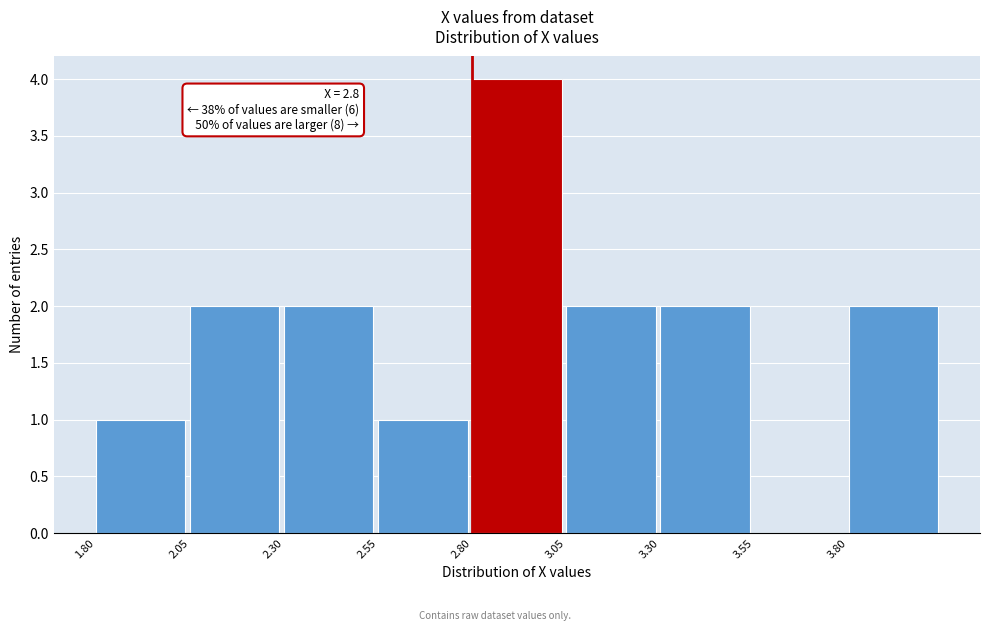

Which range on the x-axis has the tallest bar?

2.80 to 3.05